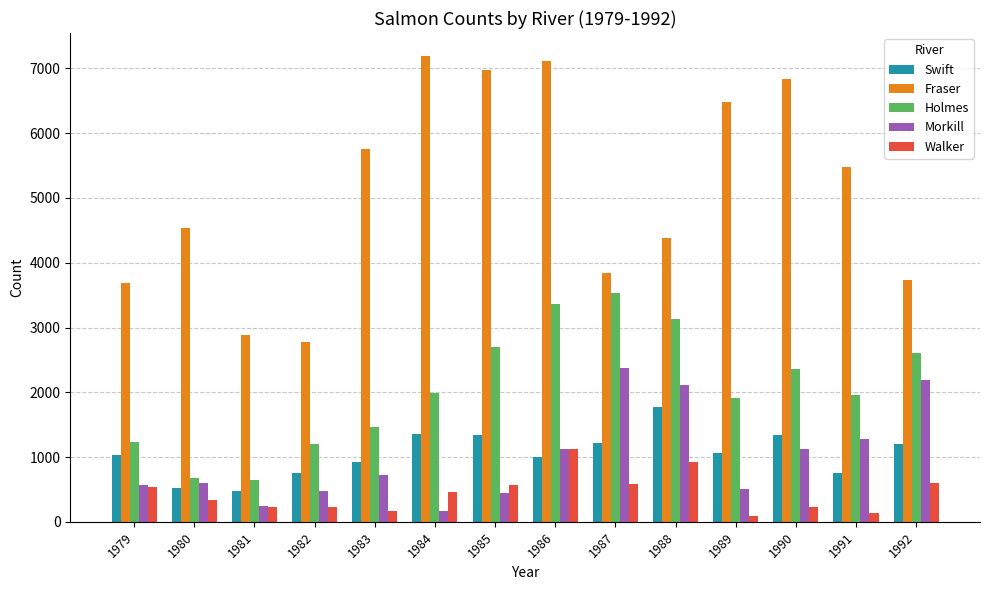

How many categories are shown in the chart?

14